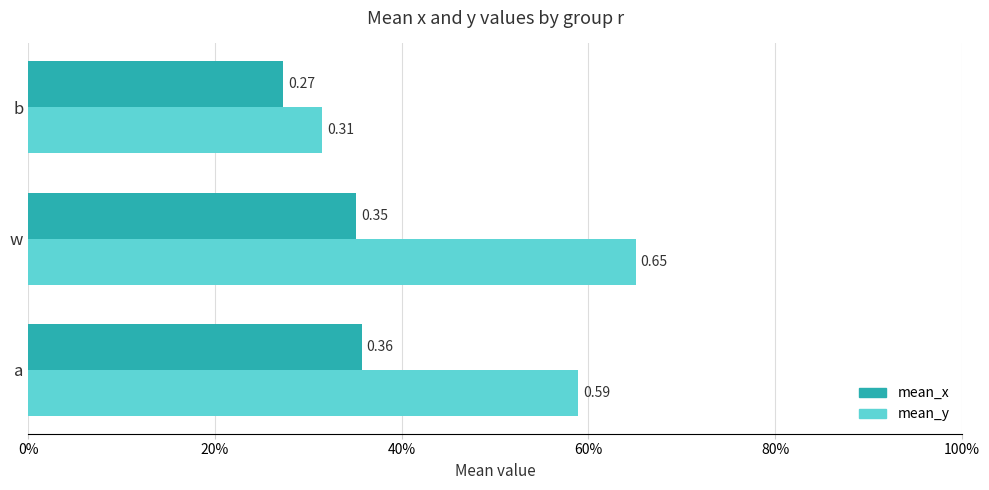

Reading left to right, what are all the values shown in this chart?

mean_x: 0.4	0.4	0.3
mean_y: 0.6	0.7	0.3